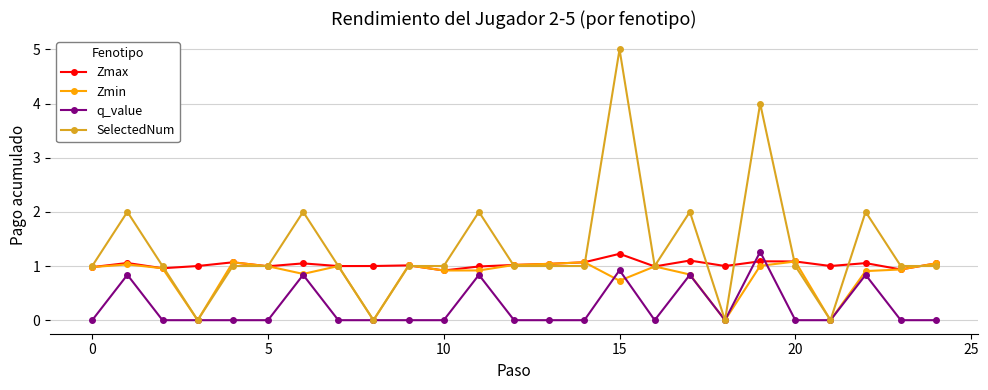

Rank the series by their average value, from highest to lowest.

SelectedNum, Zmax, Zmin, q_value